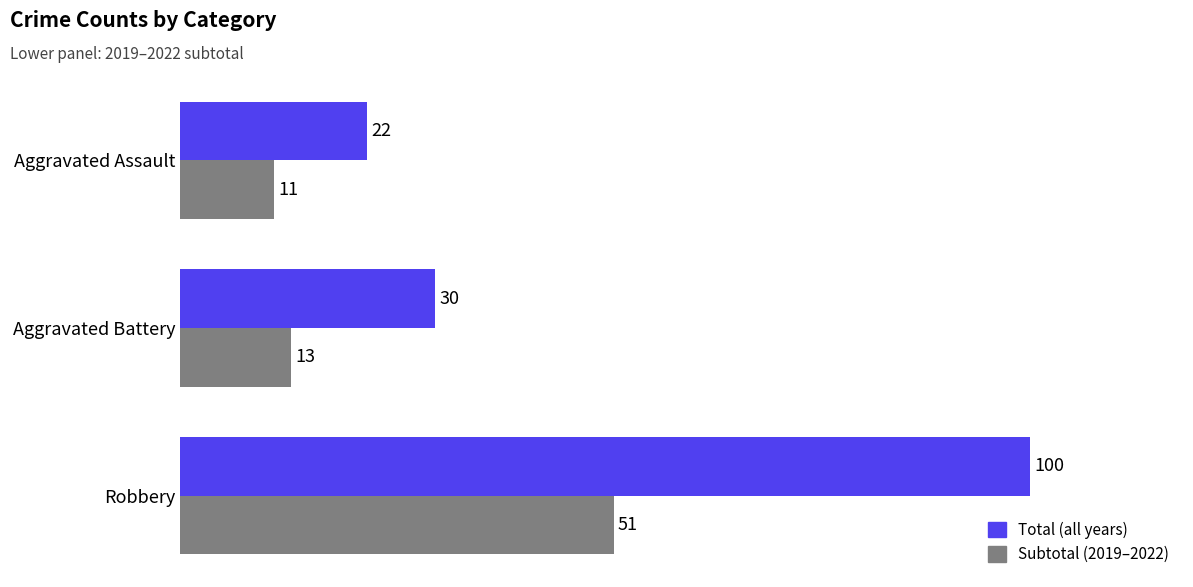

True or false: Total (all years) has a value of 51 at Aggravated Battery.

False